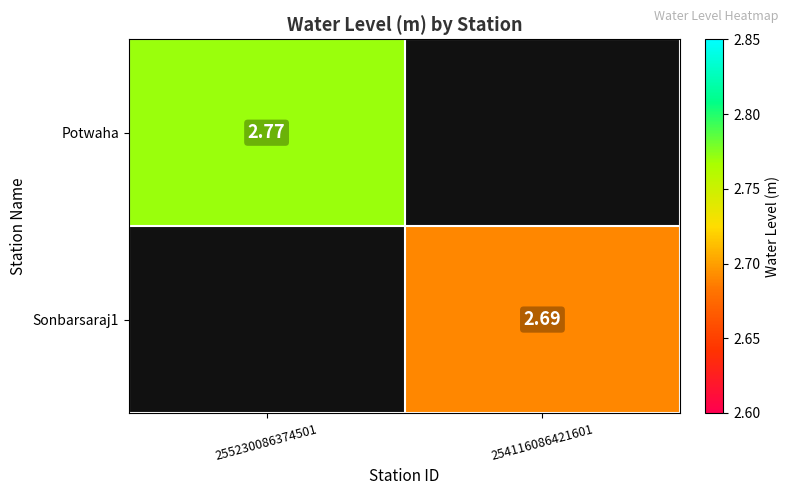

What is the greatest value displayed?

2.8